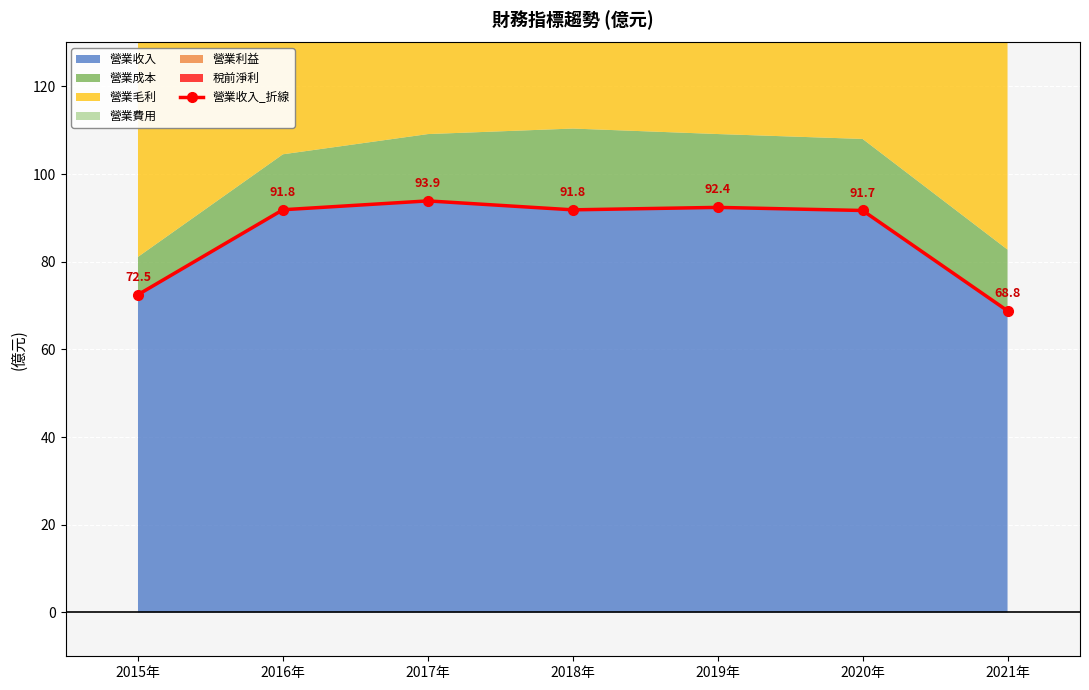

What is the average value?

86.1